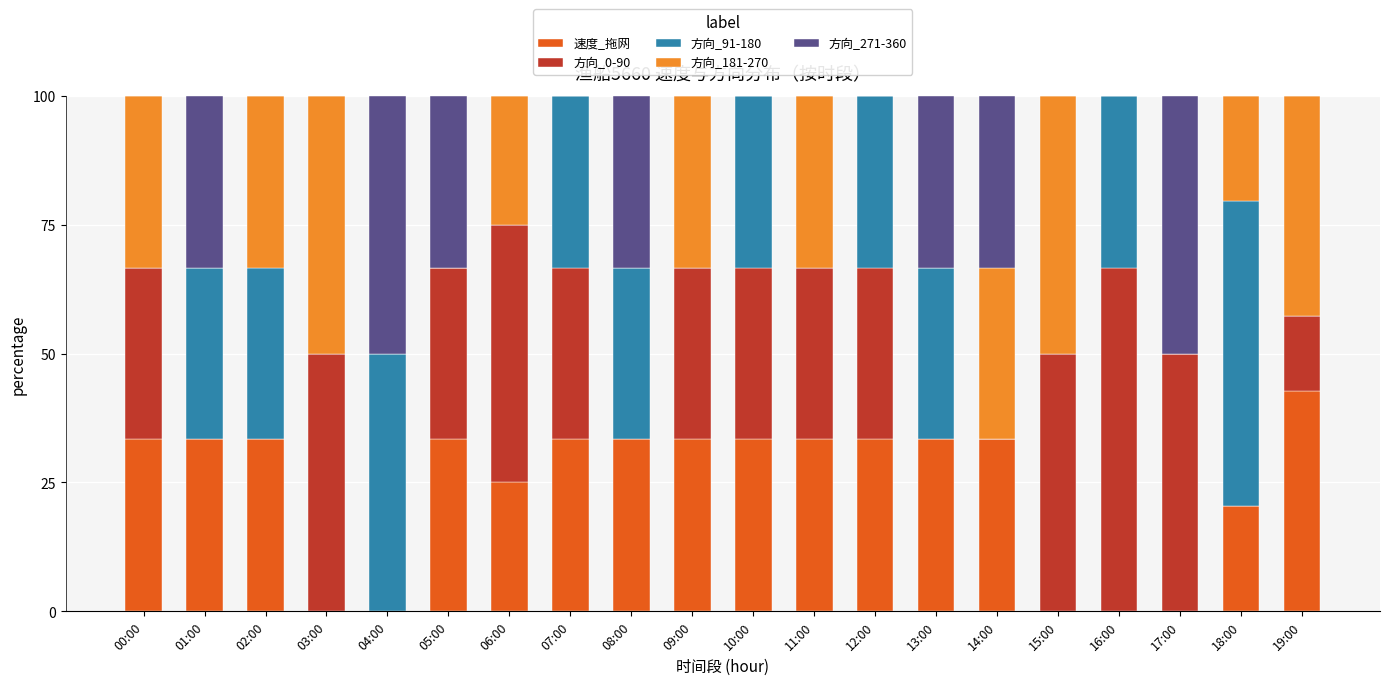

The value of 速度_拖网 at 14:00 is 33.3. True or false?

True